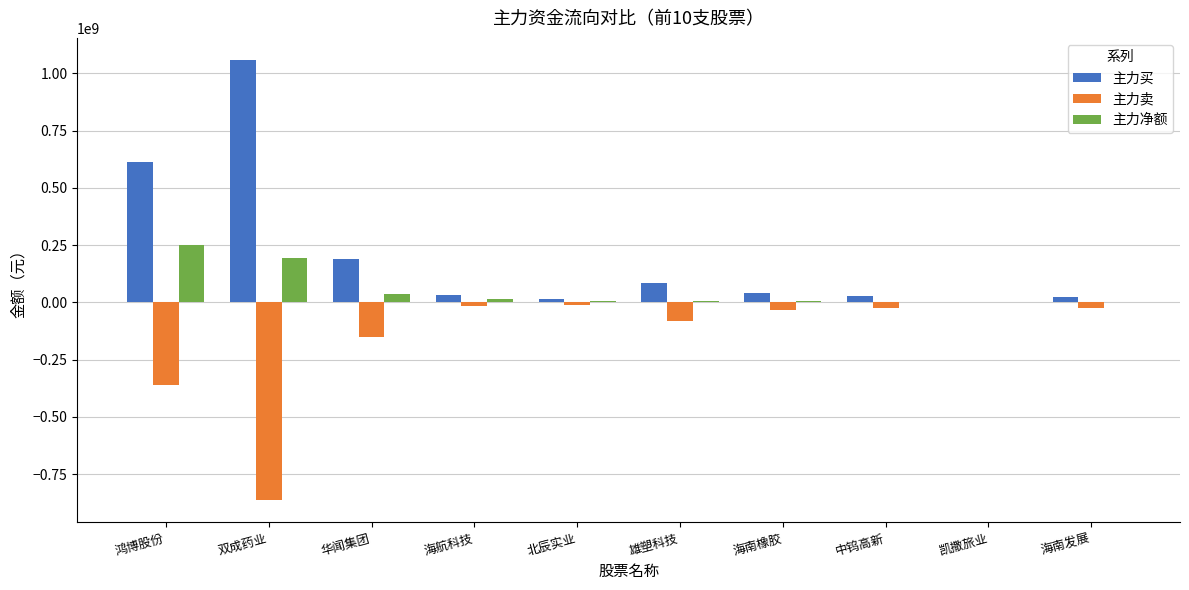

What is the approximate value of 主力净额 at 双成药业?

194897795